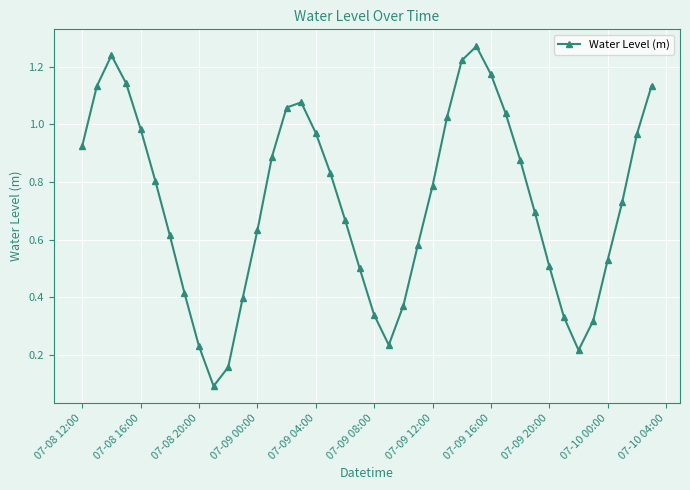

What is the sum of all values?

29.1